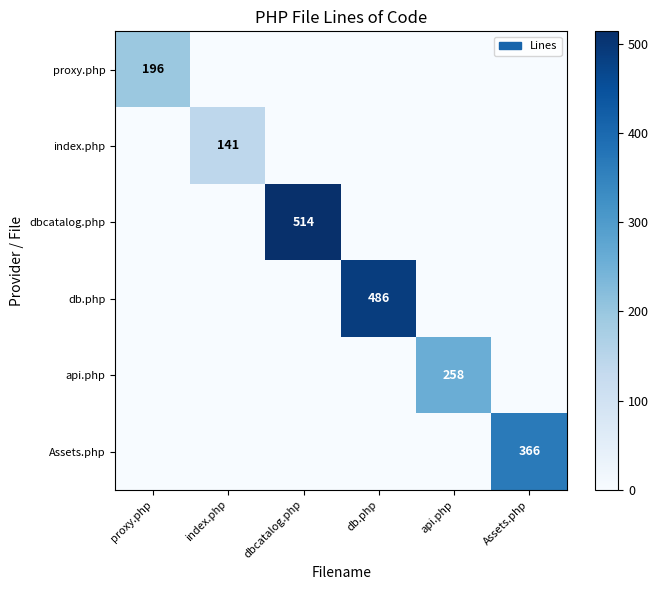

What is the total value across all series at db.php?

486